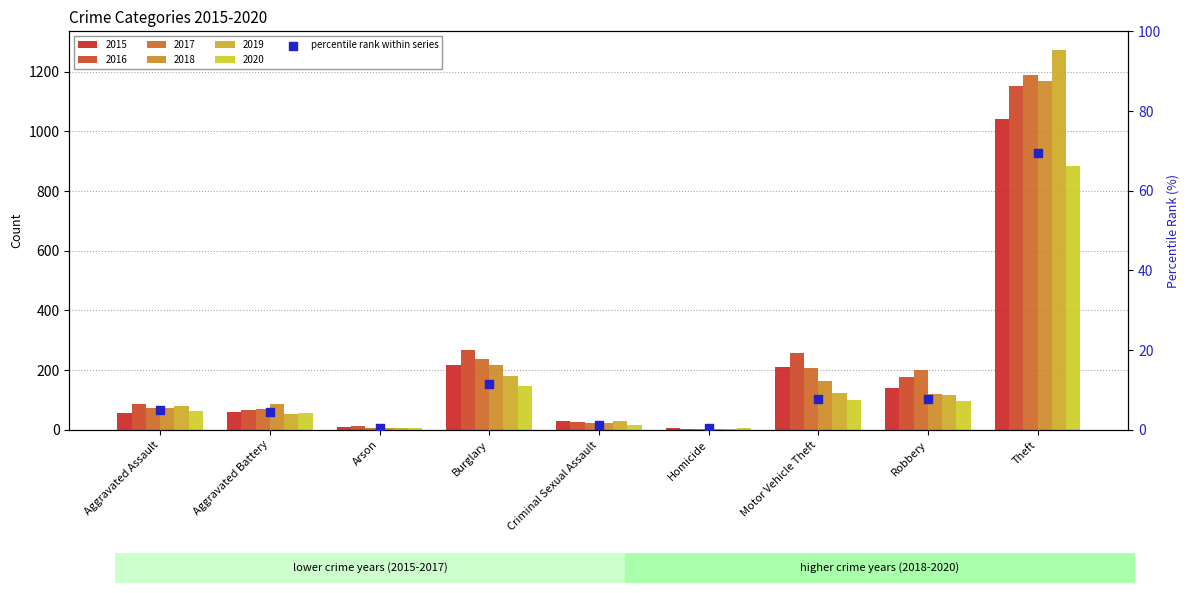

Which has a higher value, Burglary or Robbery?

Burglary